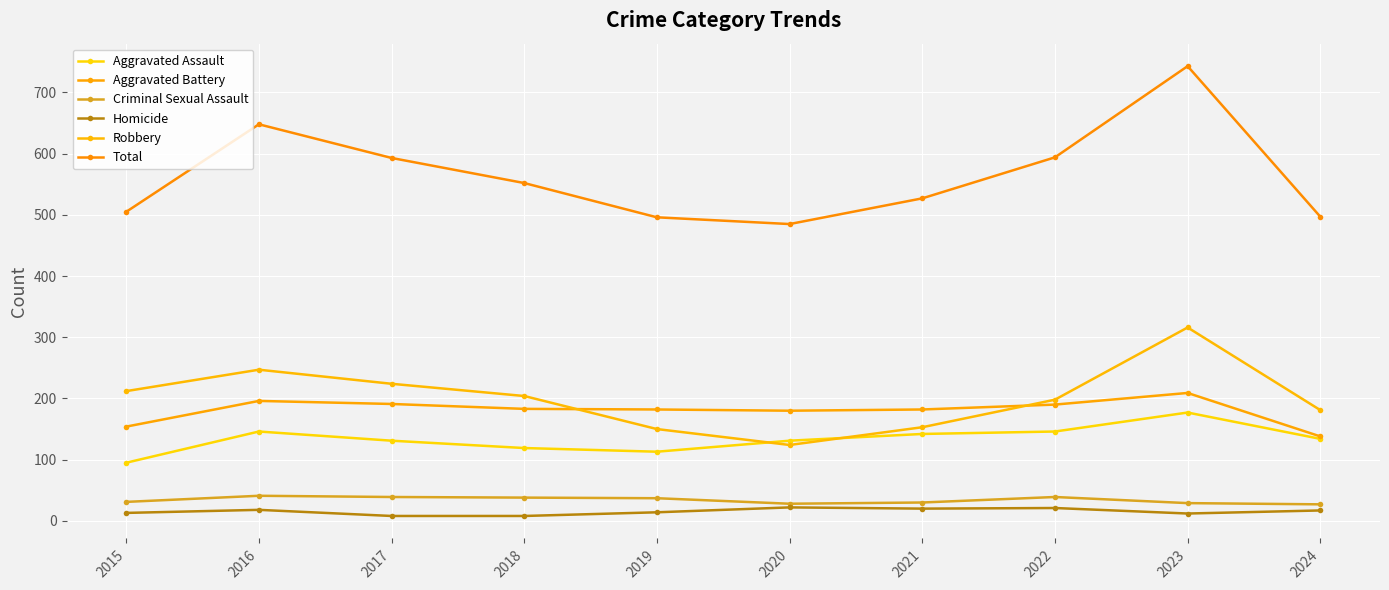

Reading right to left, list all the values displayed in this chart.

Aggravated Assault: 134	177	146	142	131	113	119	131	146	95
Aggravated Battery: 138	209	190	182	180	182	183	191	196	154
Criminal Sexual Assault: 27	29	39	30	28	37	38	39	41	31
Homicide: 17	12	21	20	22	14	8	8	18	13
Robbery: 181	316	198	153	124	150	204	224	247	212
Total: 497	743	594	527	485	496	552	593	648	505